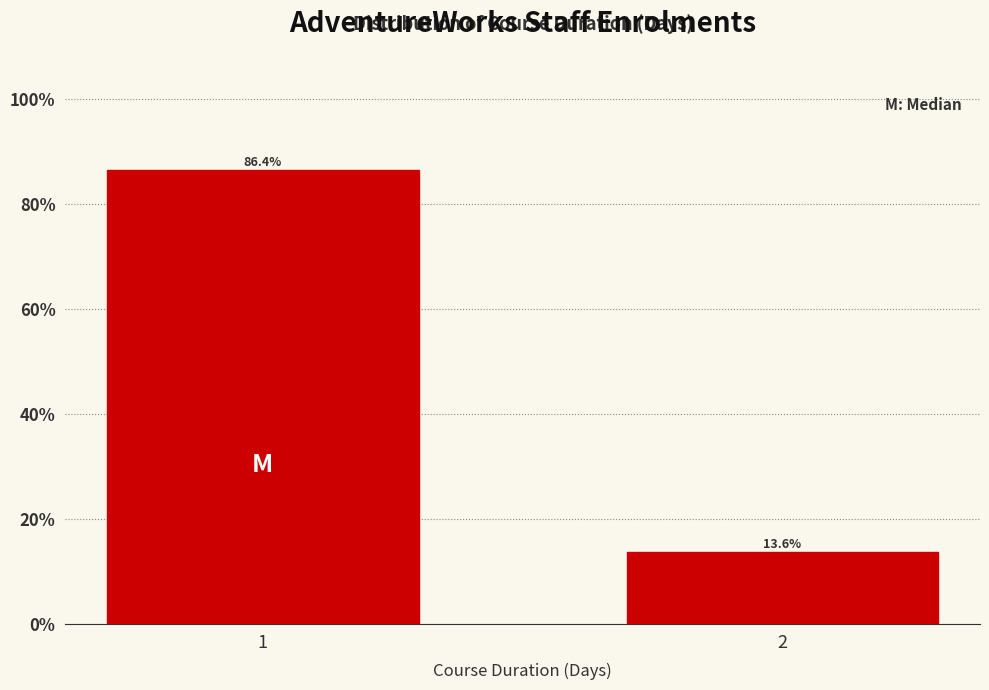

Reading left to right, what are all the values shown in this chart?

1=86.4	2=13.6